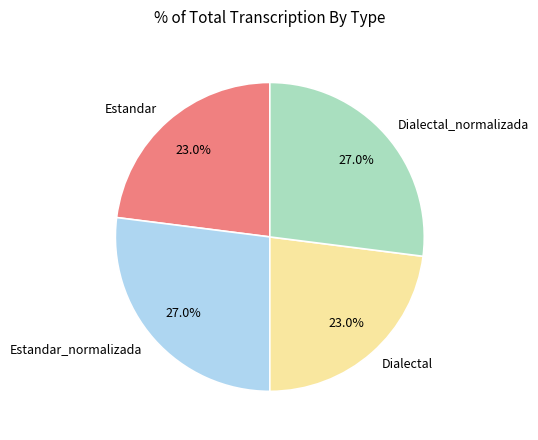

Is the sum of Dialectal_normalizada and Estandar_normalizada greater than half?

Yes